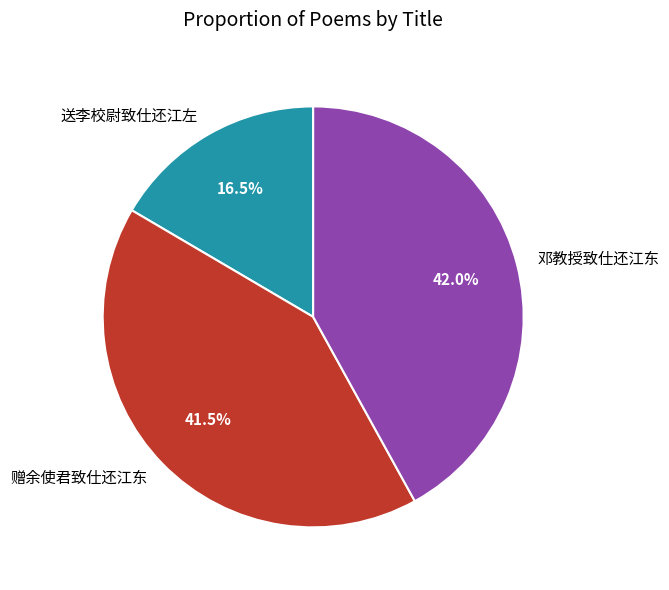

How many slices are in this pie chart?

3